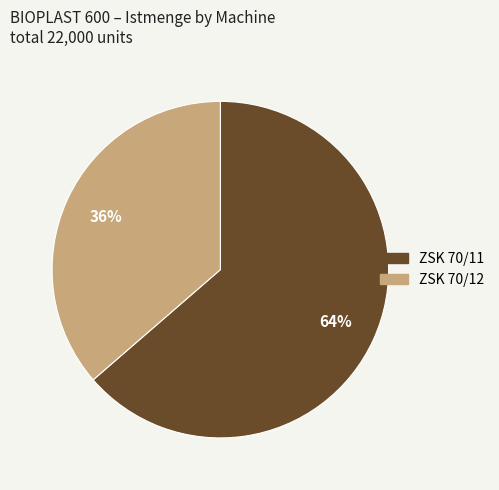

To the nearest percent, what portion does ZSK 70/12 represent?

36%